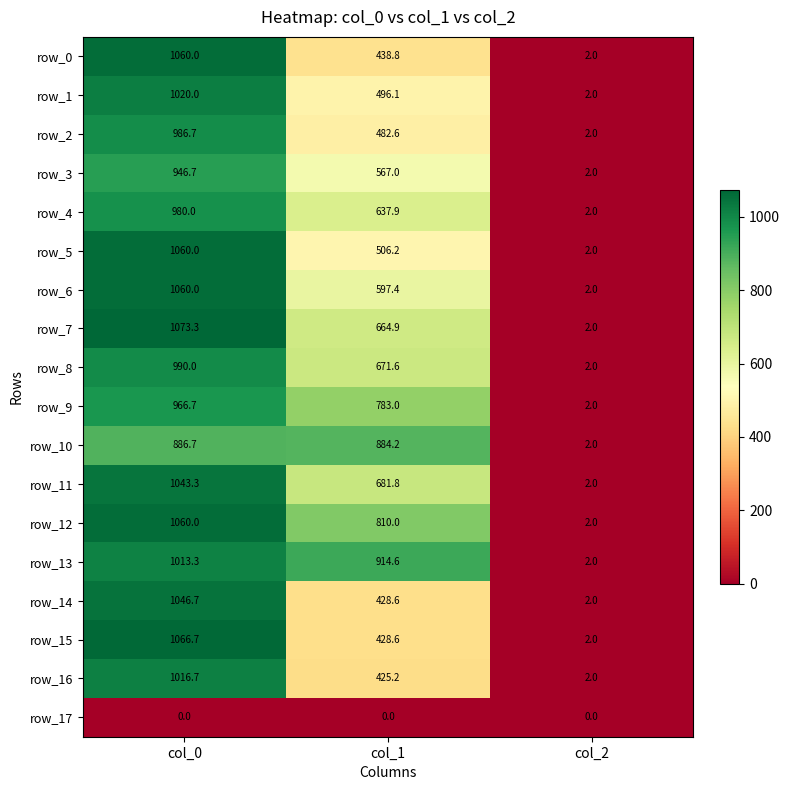

At how many categories does at least one series exceed 1048?

1